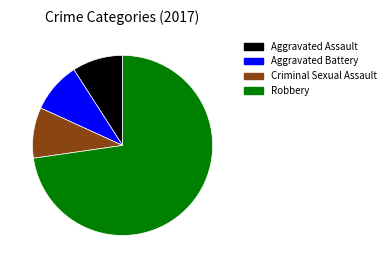

How many slices are in this pie chart?

4